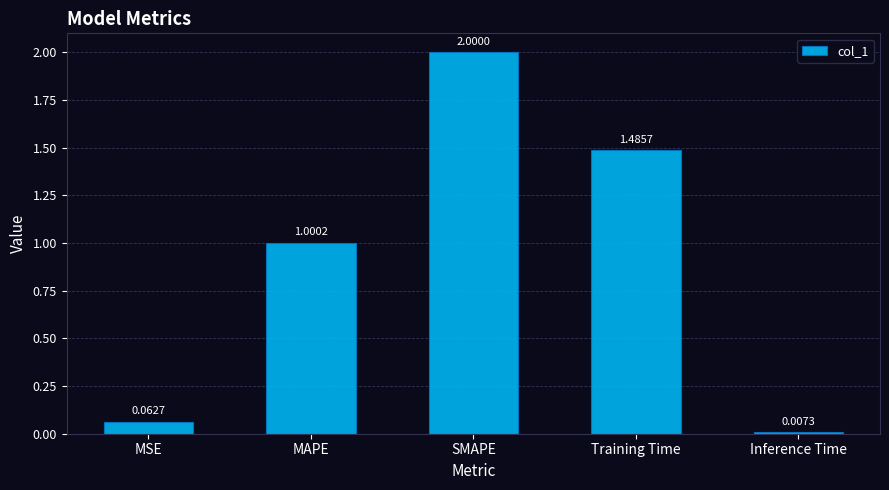

Which has a higher value, MSE or Inference Time?

MSE